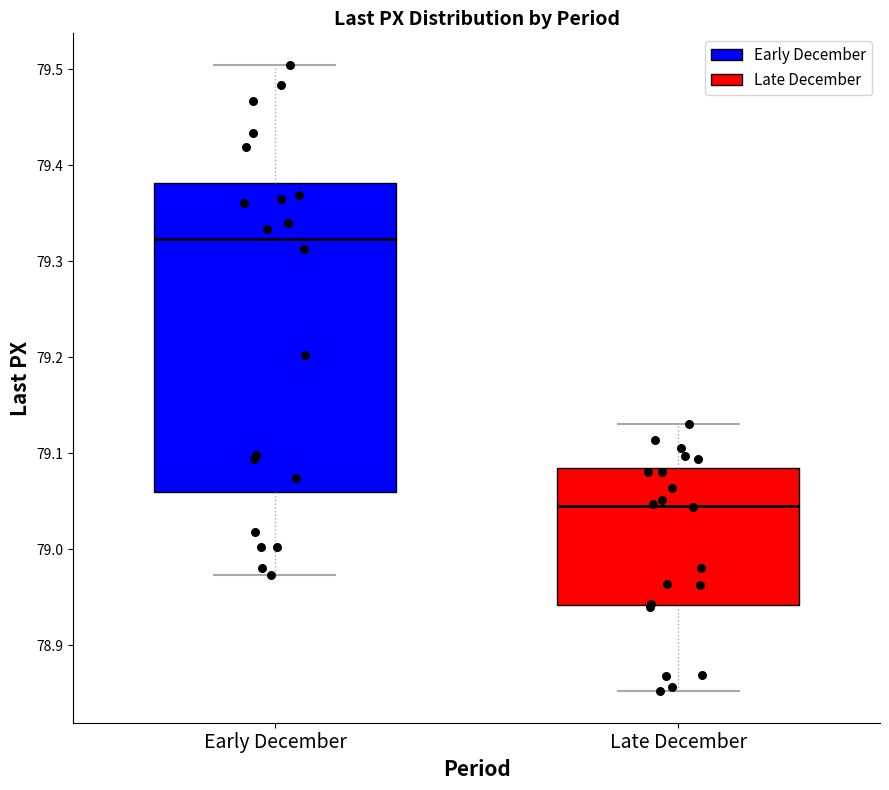

Where is the upper edge of the box for Early December on the y-axis? The values are not printed on the chart, so give them approximately, as read against the axis.

79.38